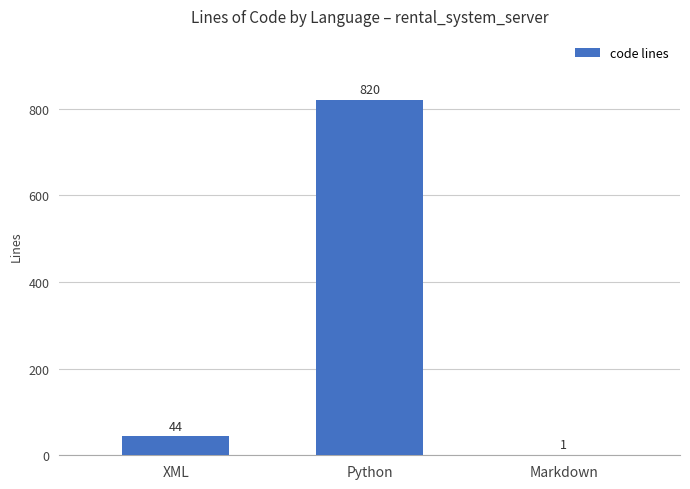

The chart shows a value of 1 at Markdown. True or false?

True